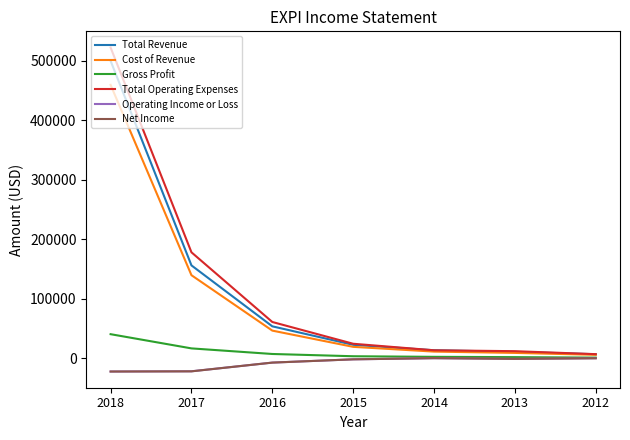

What is the smallest value displayed?

-22400